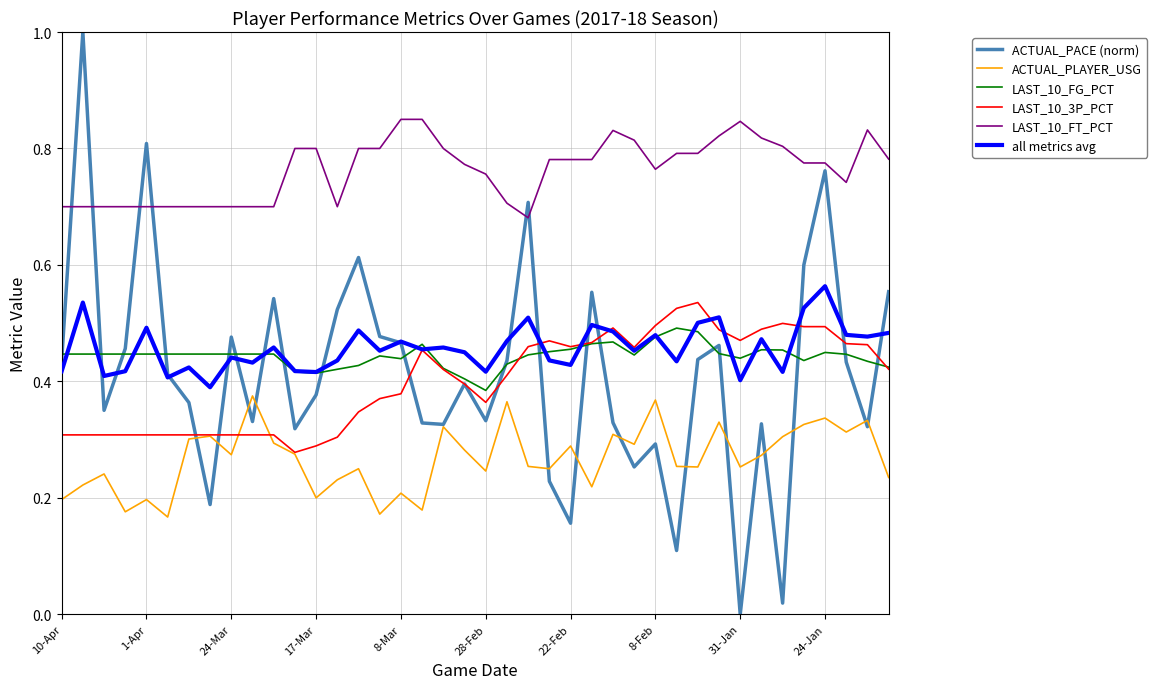

How many all metrics avg values are between 0 and 1?

40